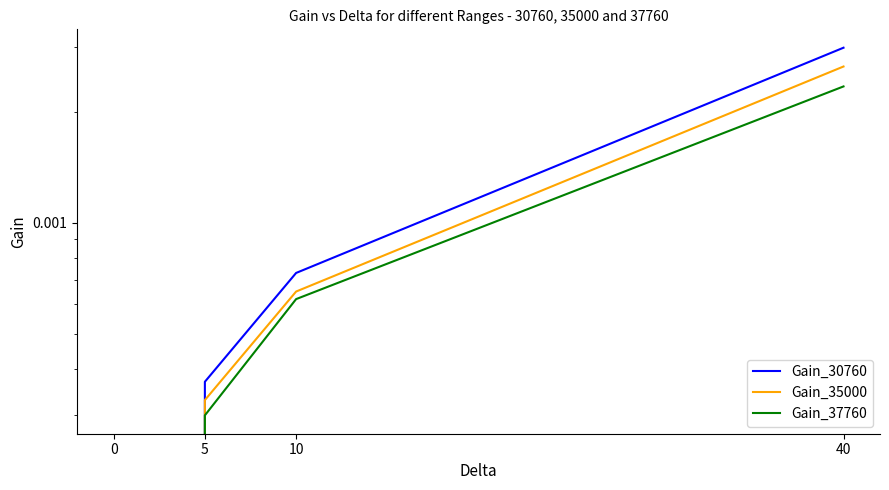

True or false: Gain_37760 and Gain_30760 intersect in this chart.

False